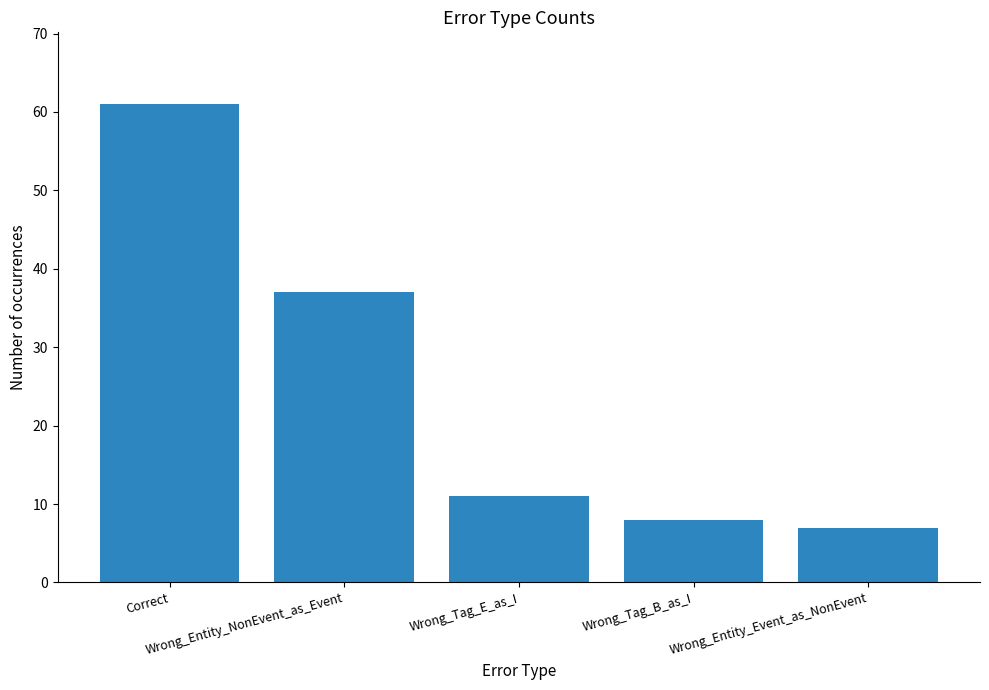

Approximately how many times larger is the value at Wrong_Entity_NonEvent_as_Event compared to Wrong_Entity_Event_as_NonEvent?

5.3